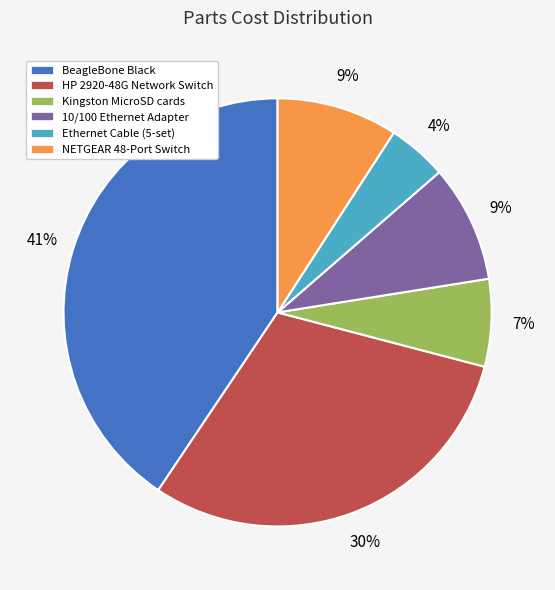

Is it true that Kingston MicroSD cards is 1% of the pie?

False